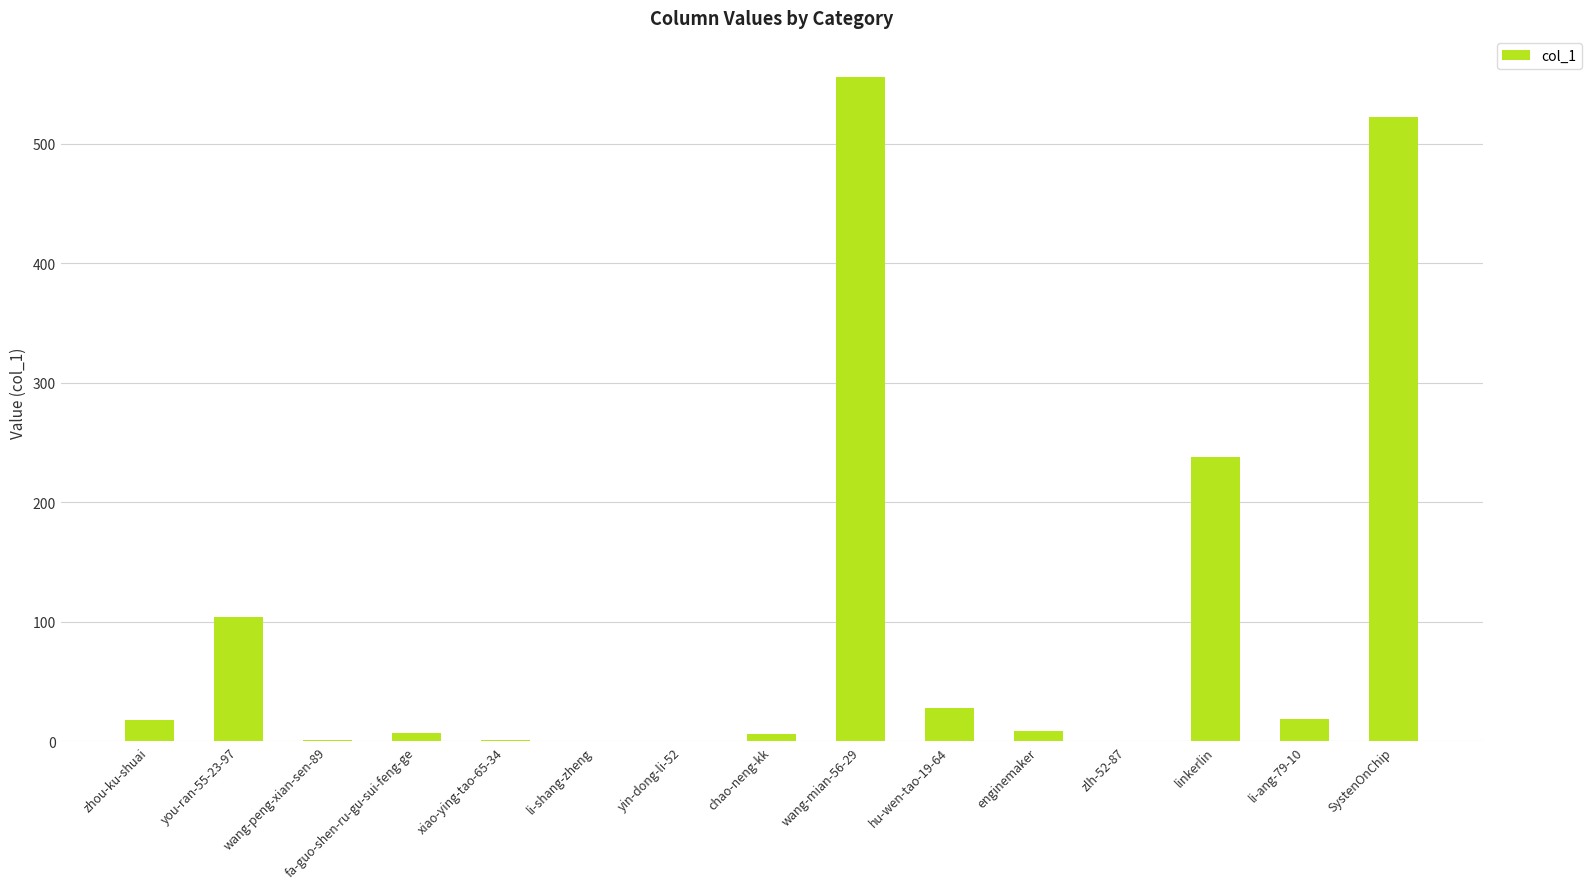

What is the difference between the values at hu-wen-tao-19-64 and li-shang-zheng?

28